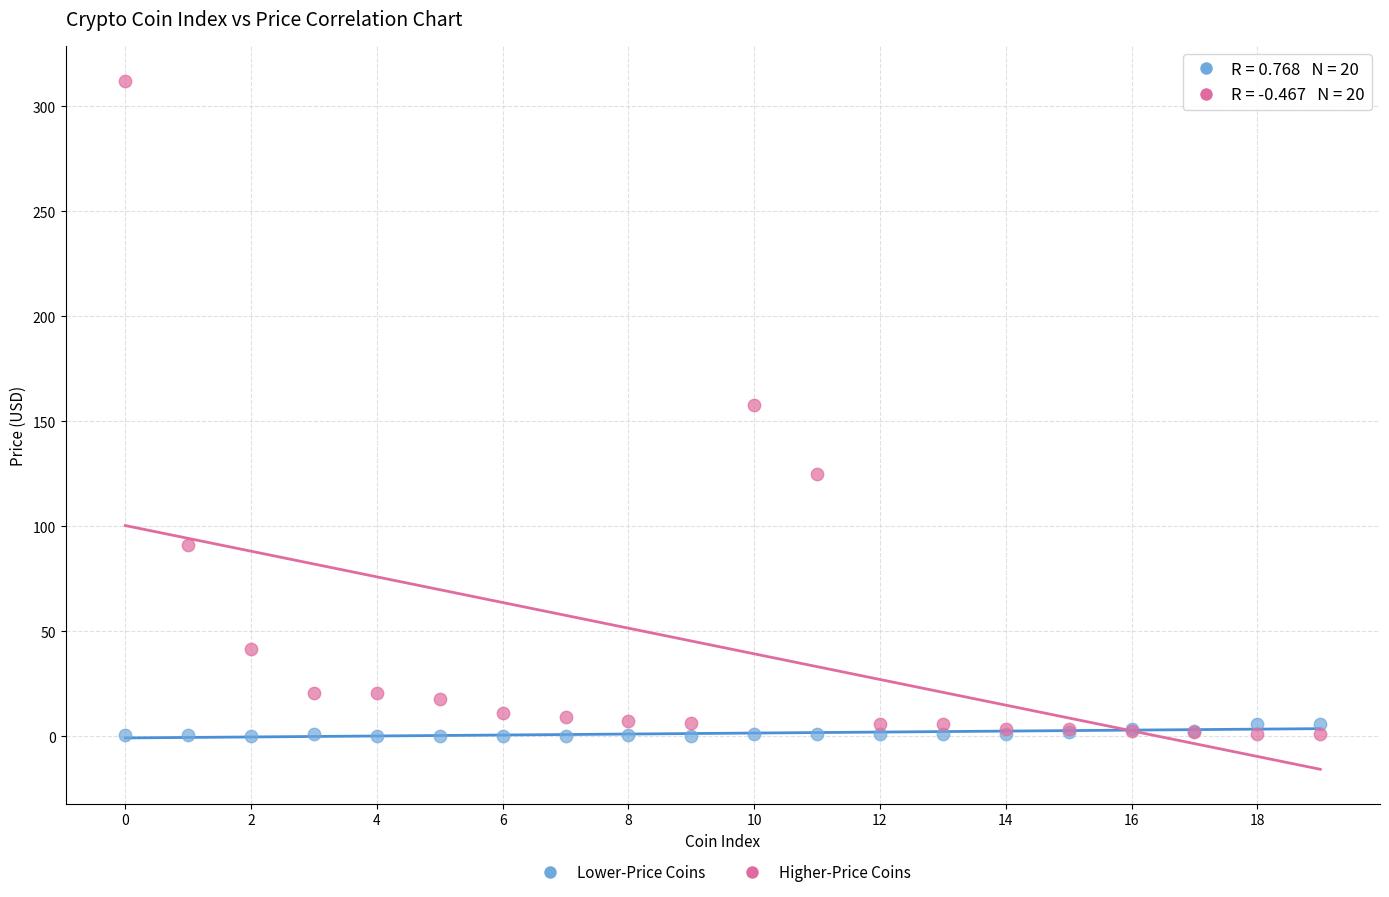

Which series has the widest spread of Y values?

Higher-Price Coins